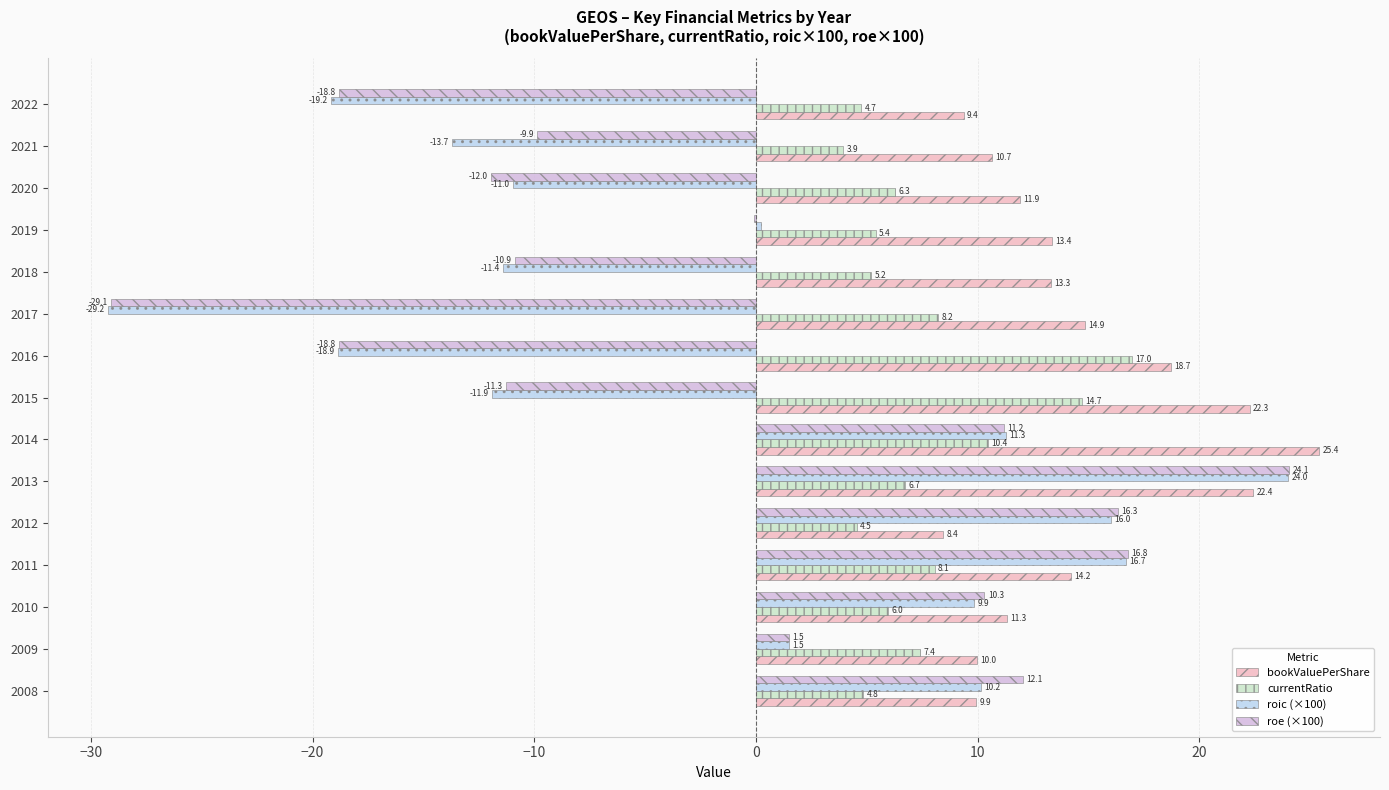

Is it true that bookValuePerShare equals 11.9 at 2020?

True